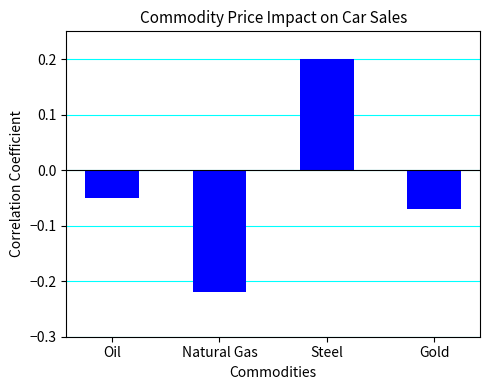

True or false: the data shows -0.0 at Oil.

False